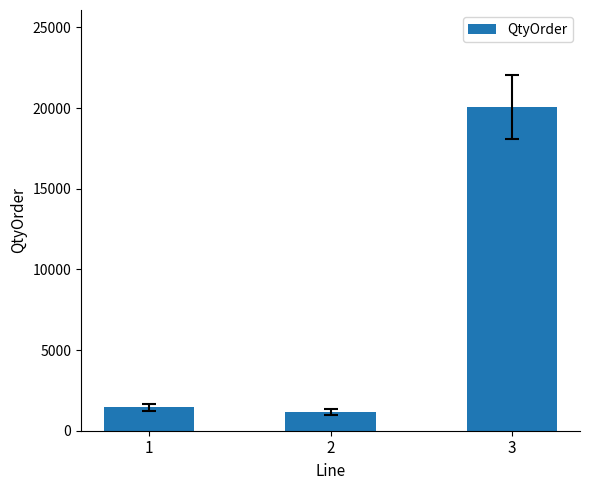

At which label is the value closest to 10608?

1